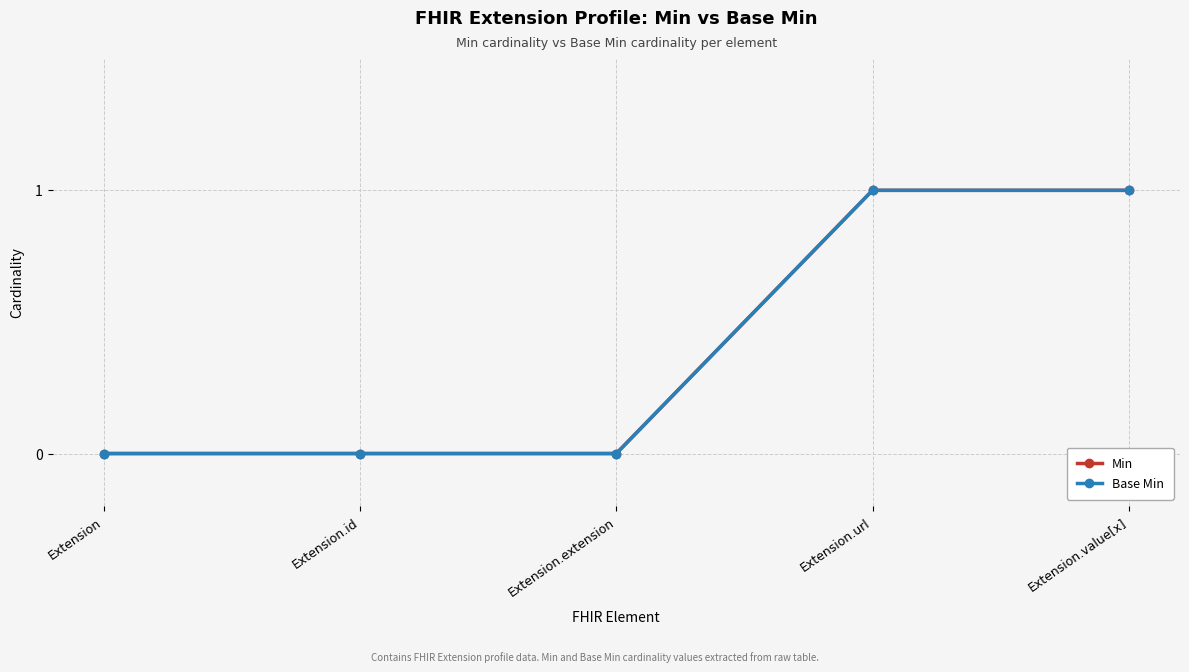

Is this an area chart (filled region under the line)?

No